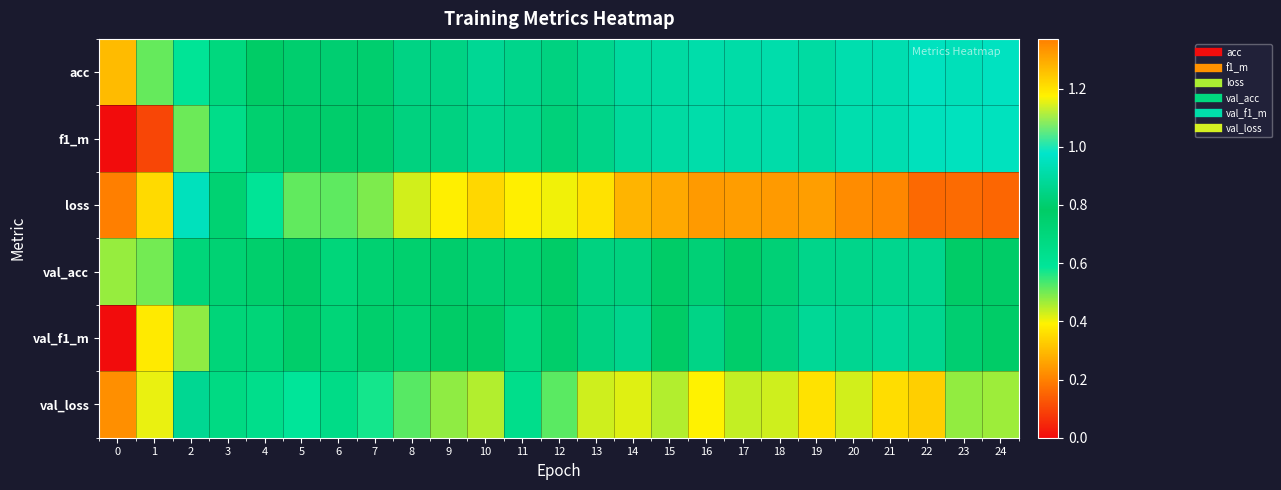

Reading right to left, list all the values displayed in this chart.

acc: 24=1.0	23=0.9	22=1.0	21=0.9	20=0.9	19=0.9	18=0.9	17=0.9	16=0.9	15=0.9	14=0.9	13=0.9	12=0.8	11=0.9	10=0.9	9=0.8	8=0.8	7=0.8	6=0.8	5=0.8	4=0.8	3=0.7	2=0.6	1=0.5	0=0.3
f1_m: 24=1.0	23=1.0	22=0.9	21=0.9	20=0.9	19=0.9	18=0.9	17=0.9	16=0.9	15=0.9	14=0.9	13=0.9	12=0.8	11=0.9	10=0.9	9=0.8	8=0.8	7=0.8	6=0.8	5=0.8	4=0.7	3=0.6	2=0.5	1=0.1	0=0.0
loss: 24=0.2	23=0.2	22=0.2	21=0.2	20=0.2	19=0.3	18=0.2	17=0.2	16=0.2	15=0.3	14=0.3	13=0.4	12=0.4	11=0.4	10=0.3	9=0.4	8=0.4	7=0.5	6=0.5	5=0.5	4=0.6	3=0.7	2=0.9	1=1.2	0=1.4
val_acc: 24=0.8	23=0.8	22=0.9	21=0.9	20=0.9	19=0.9	18=0.8	17=0.8	16=0.8	15=0.8	14=0.8	13=0.8	12=0.8	11=0.7	10=0.8	9=0.8	8=0.8	7=0.7	6=0.7	5=0.8	4=0.8	3=0.7	2=0.7	1=0.5	0=0.5
val_f1_m: 24=0.8	23=0.8	22=0.9	21=0.9	20=0.9	19=0.9	18=0.8	17=0.8	16=0.8	15=0.8	14=0.9	13=0.8	12=0.8	11=0.7	10=0.8	9=0.8	8=0.7	7=0.8	6=0.7	5=0.8	4=0.7	3=0.7	2=0.5	1=0.4	0=0.0
val_loss: 24=0.5	23=0.5	22=0.3	21=0.4	20=0.4	19=0.4	18=0.4	17=0.4	16=0.4	15=0.5	14=0.4	13=0.4	12=0.5	11=0.6	10=0.5	9=0.5	8=0.5	7=0.6	6=0.7	5=0.6	4=0.6	3=0.7	2=0.9	1=1.2	0=1.3